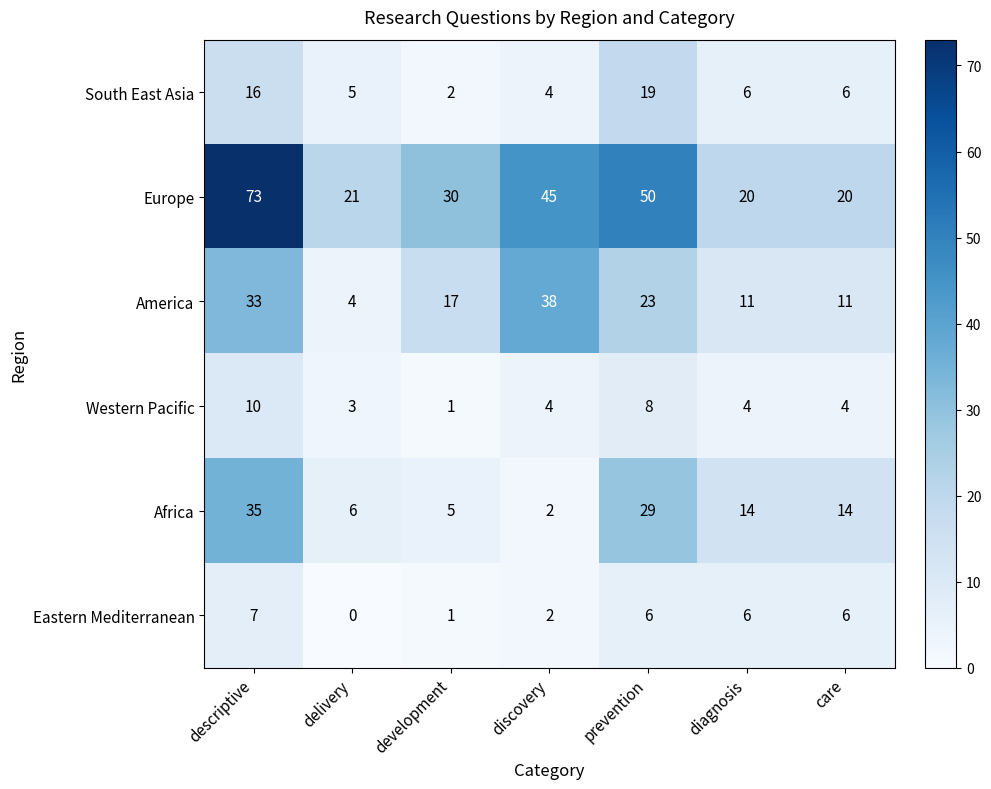

At how many categories does at least one series exceed 55?

1